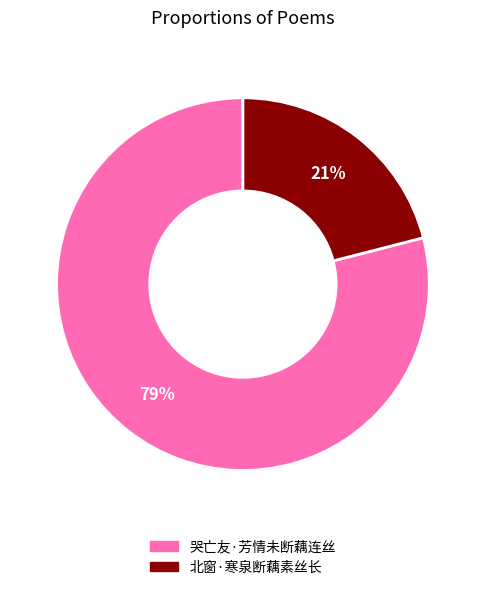

Rank the categories by value from lowest to highest.

北窗·寒泉断藕素丝长, 哭亡友·芳情未断藕连丝